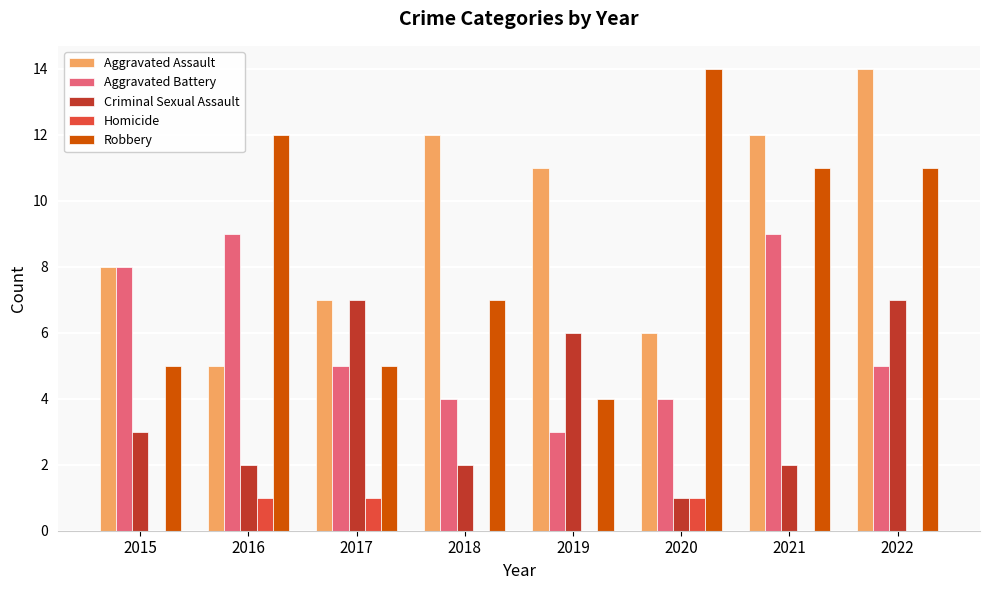

At which label does Robbery reach its peak?

2020